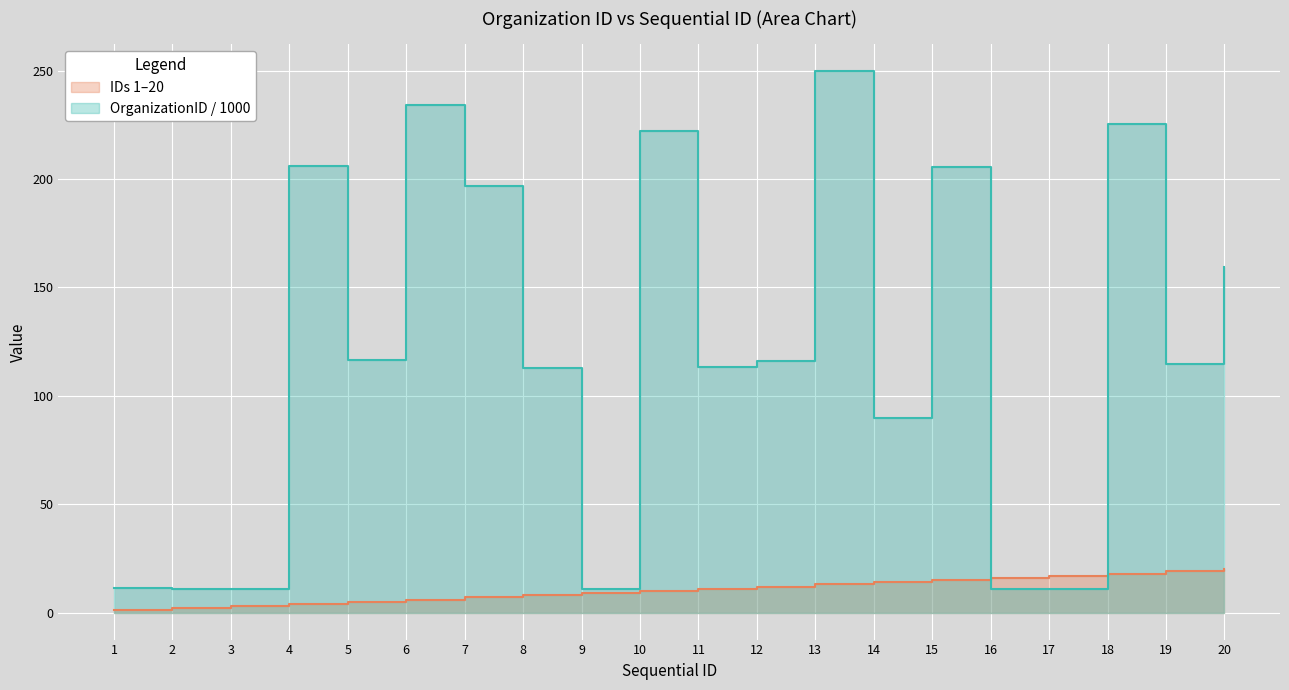

Rank the series by their maximum value, from lowest to highest.

IDs 1-20, OrganizationID (scaled)